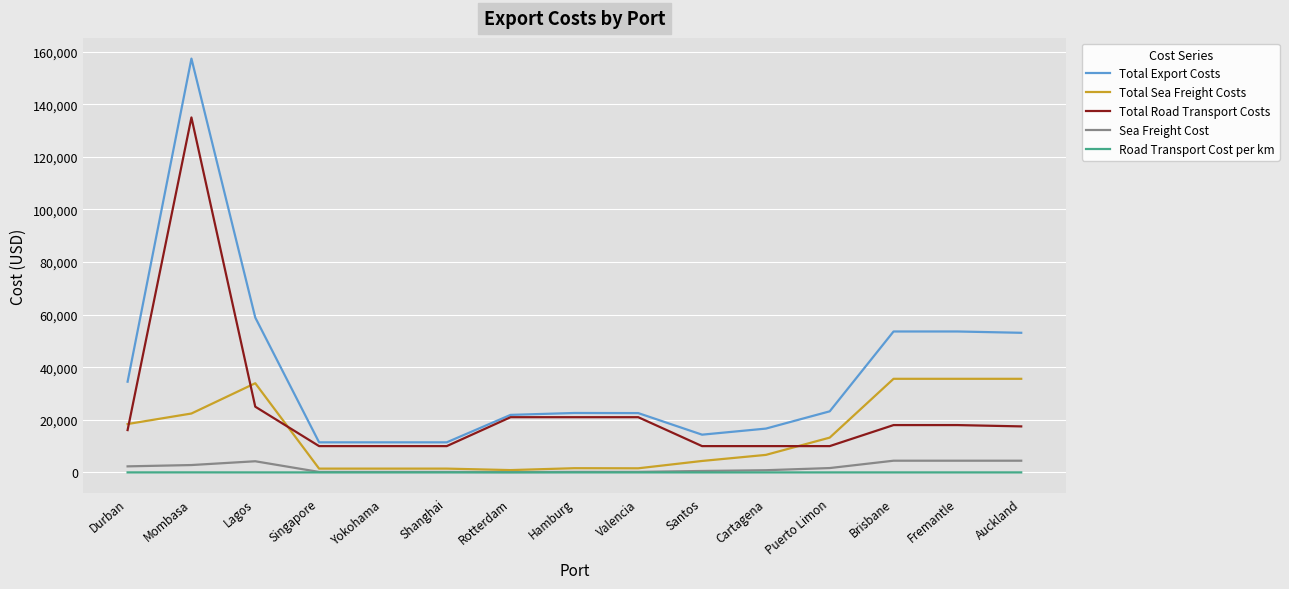

At which category is the sum across all series the highest?

Mombasa